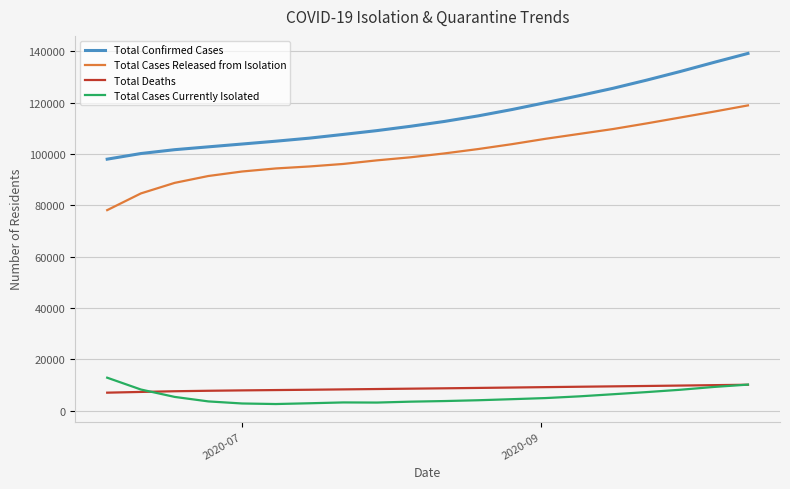

True or false: Total Cases Currently Isolated and Total Cases Released from Isolation intersect in this chart.

False